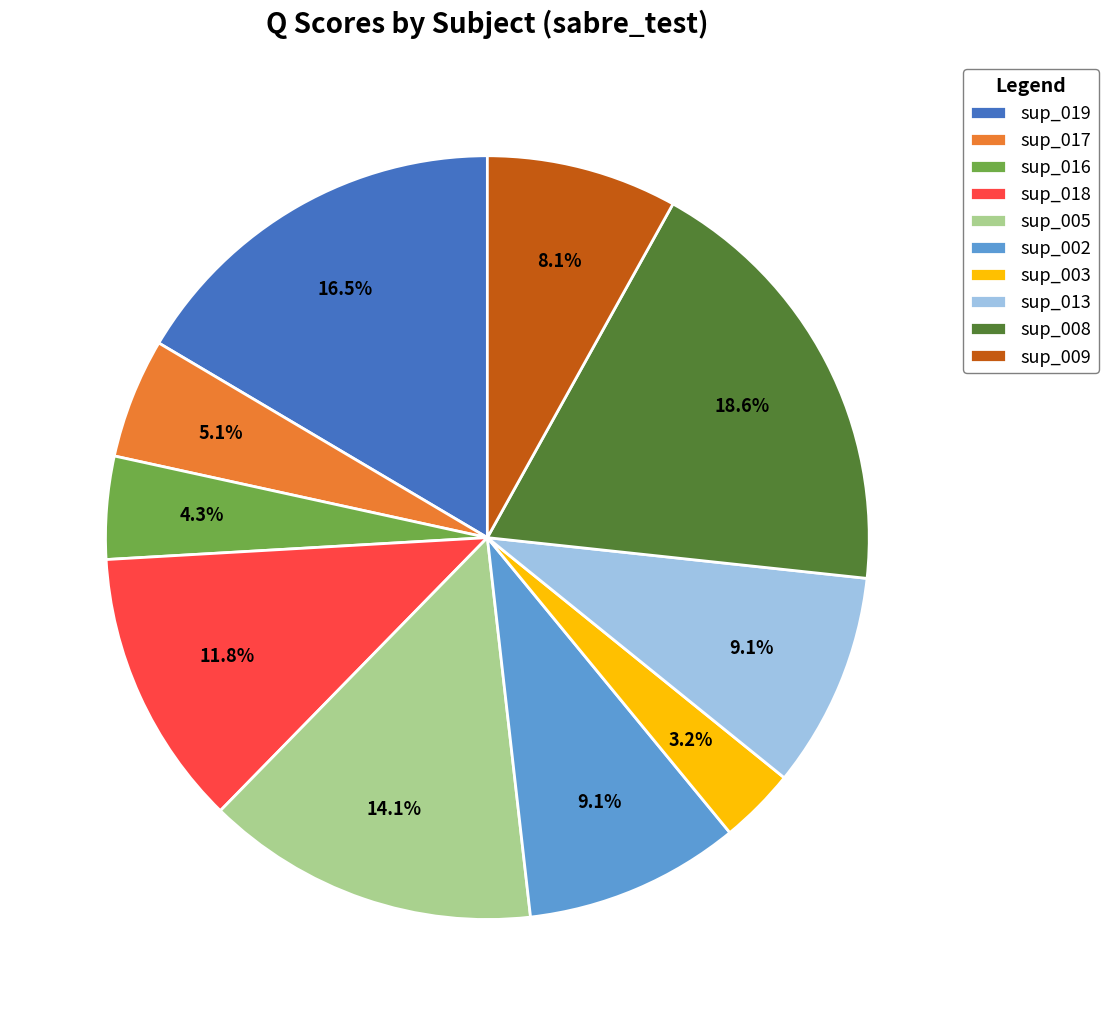

How much of the chart is everything except sup_009?

91.9%